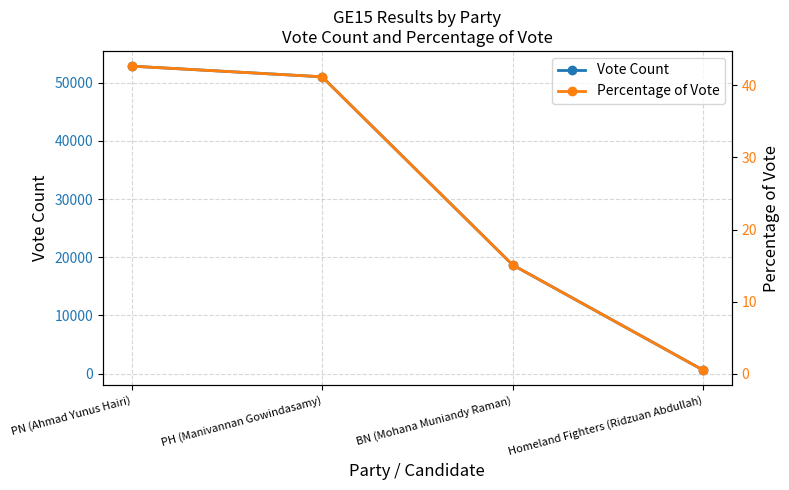

Is the value of Percentage of Vote at BN (Mohana Muniandy Raman) greater than the value of Vote Count at Homeland Fighters (Ridzuan Abdullah)?

No